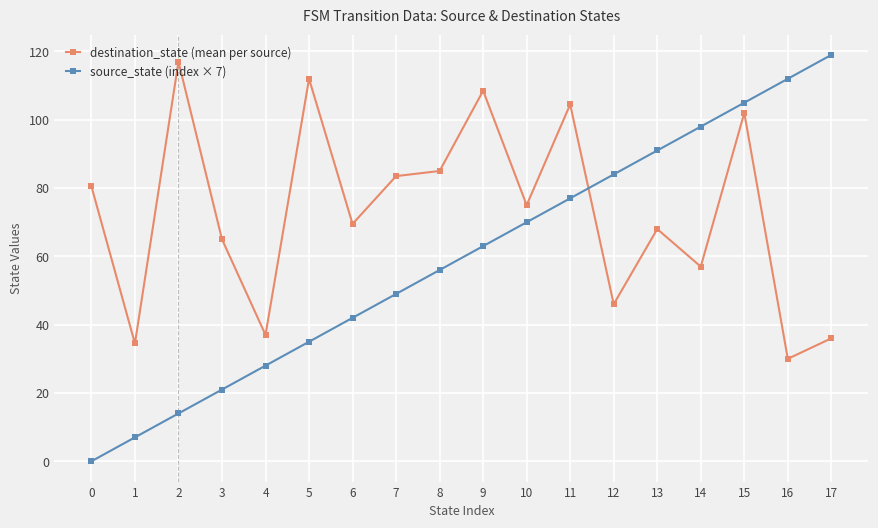

Reading left to right, list all the values displayed in this chart.

destination_state (mean per source): 0=80.5	1=34.5	2=117.0	3=65.0	4=37.0	5=112.0	6=69.5	7=83.5	8=85.0	9=108.5	10=75.0	11=104.5	12=46.0	13=68.0	14=57.0	15=102.0	16=30.0	17=36.0
source_state (index × 7): 0=0.0	1=7.0	2=14.0	3=21.0	4=28.0	5=35.0	6=42.0	7=49.0	8=56.0	9=63.0	10=70.0	11=77.0	12=84.0	13=91.0	14=98.0	15=105.0	16=112.0	17=119.0